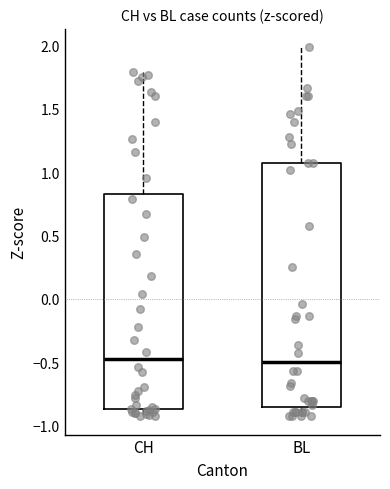

Comparing the boxes themselves (not the whiskers), which one is the tallest?

BL